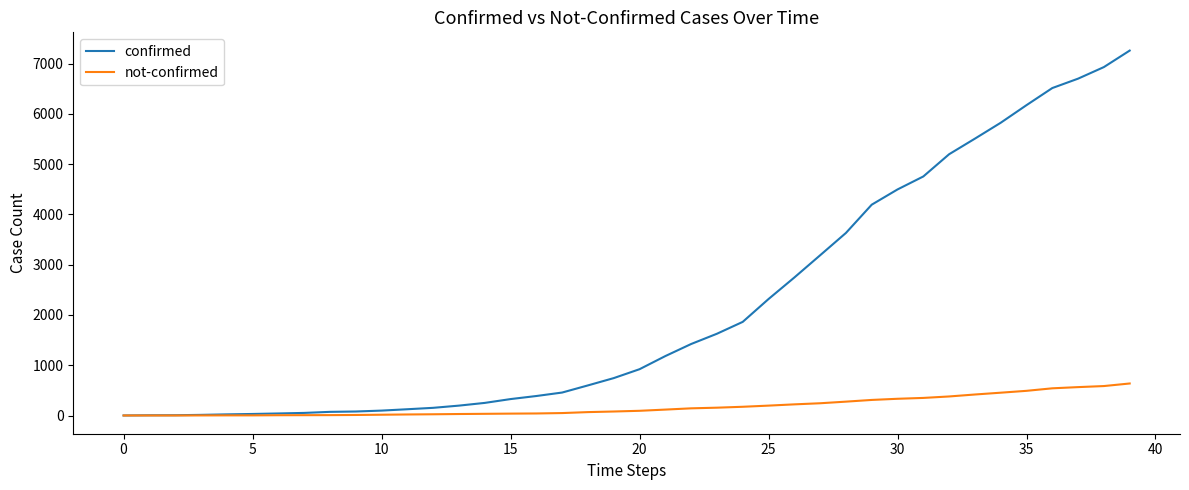

Which series has the largest total across all categories?

confirmed